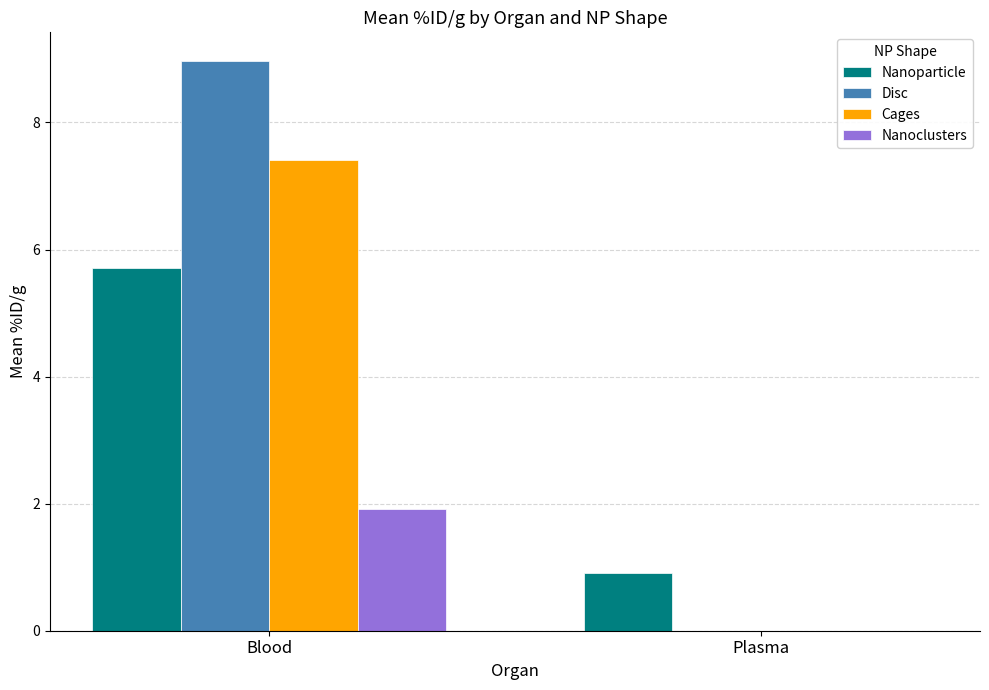

Count the Disc values in the range 0 to 8.

1